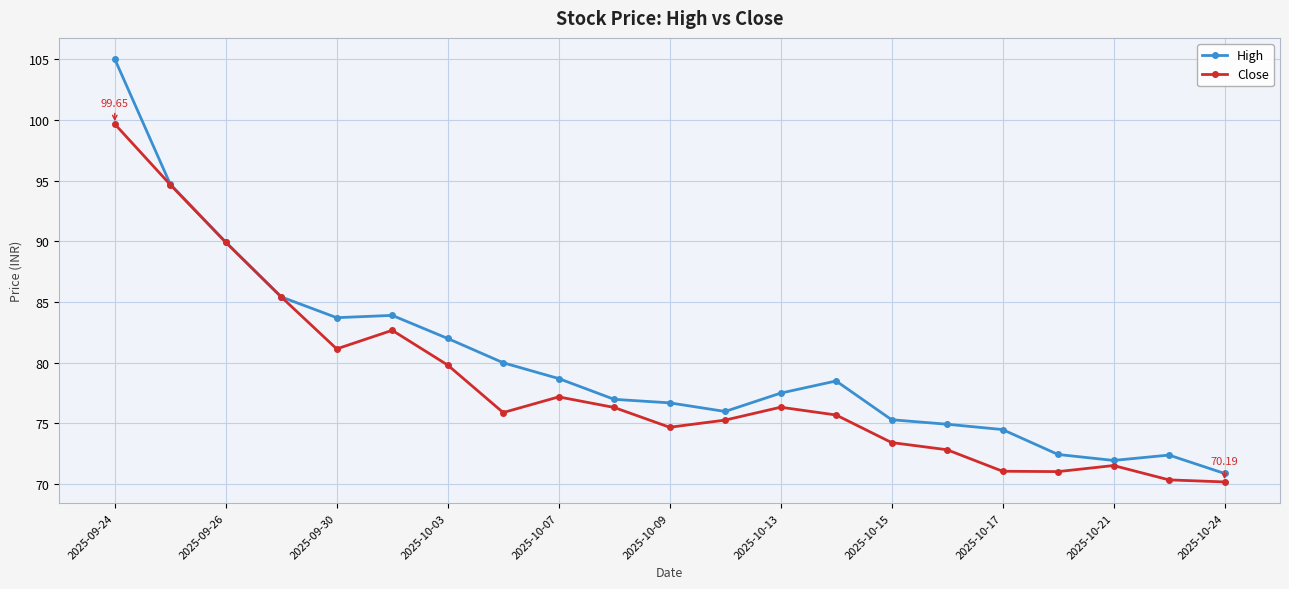

True or false: High has more than 2 points higher than both neighbors.

True